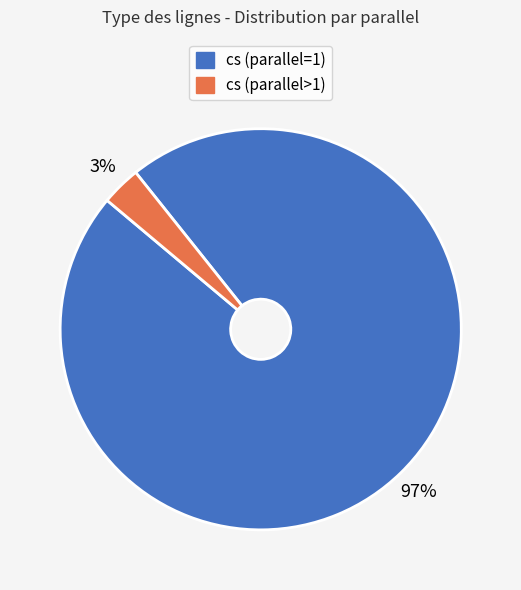

What percentage is the cs (parallel=1) slice, to the nearest percent?

97%